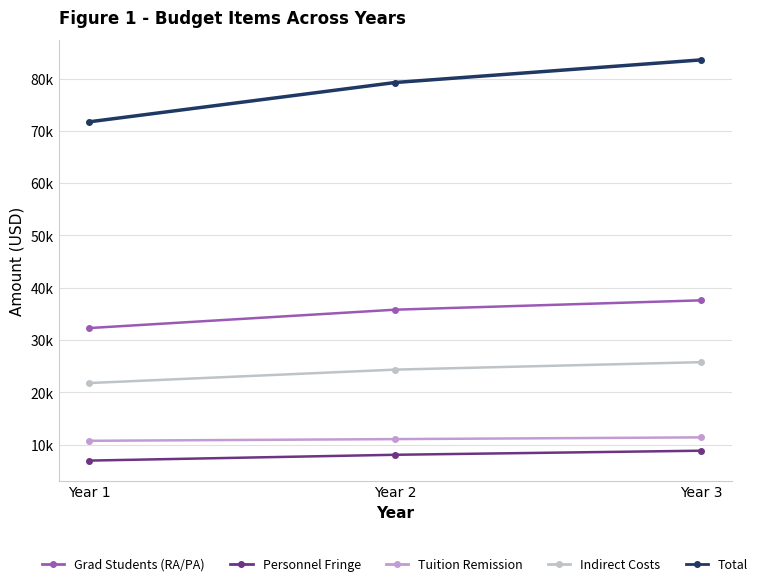

At which label does Tuition Remission reach its minimum?

Year 1